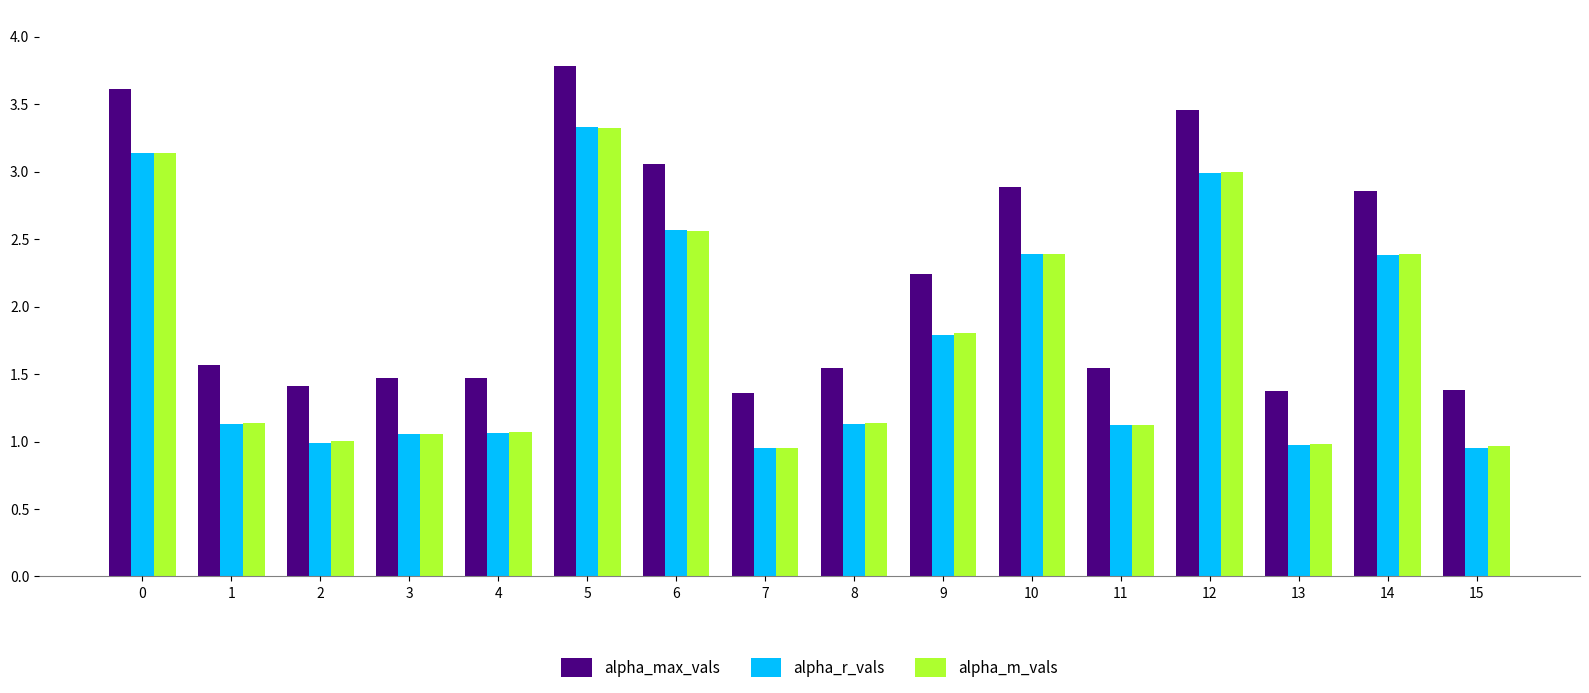

How many bars are there in each group?

3